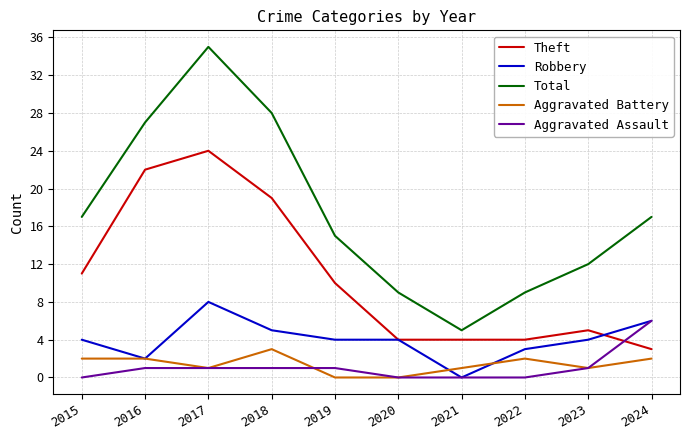

At which category is the sum across all series the highest?

2017